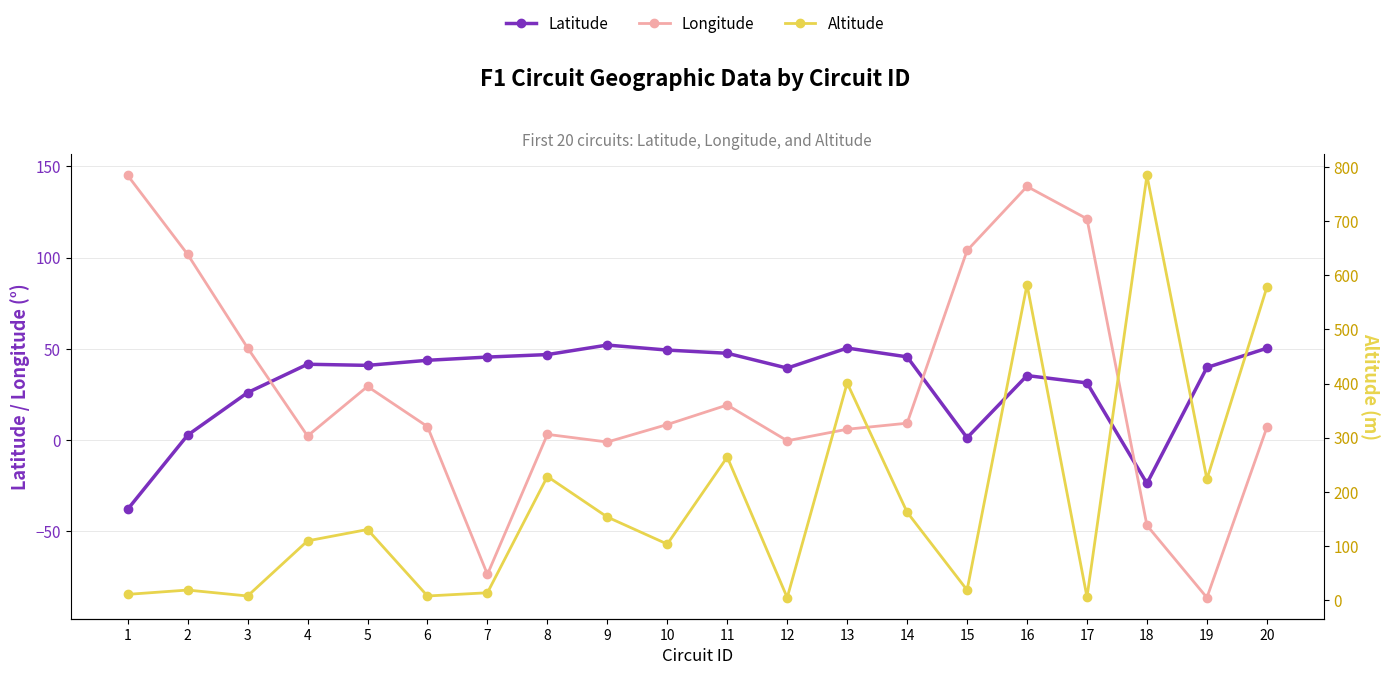

The Latitude series shows 52.1 at 9. True or false?

True